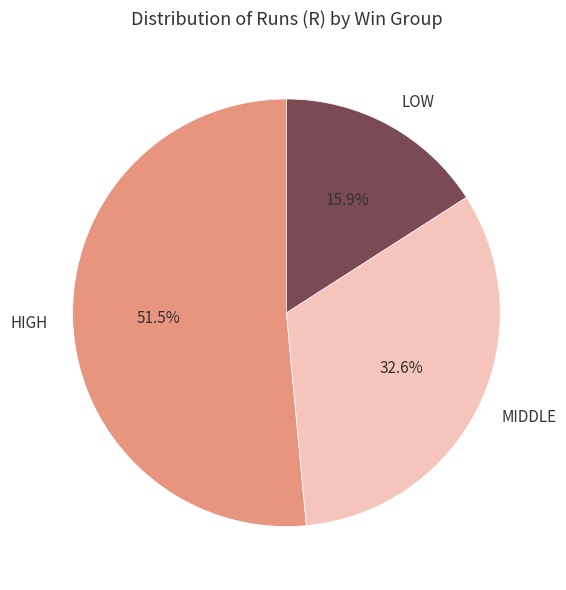

Which category has the biggest portion of the pie?

HIGH